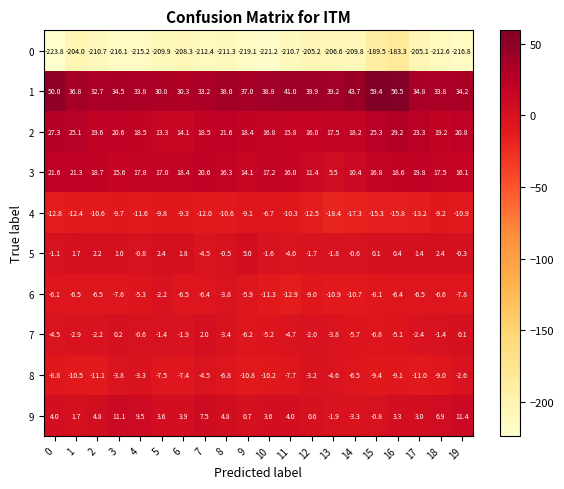

The 7 series shows -0.3 at 4. True or false?

False